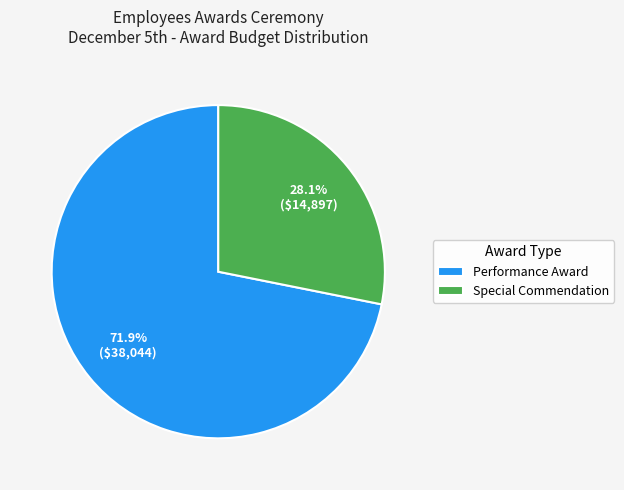

To the nearest percent, what is the difference between the Special Commendation and Performance Award slice percentages?

44%